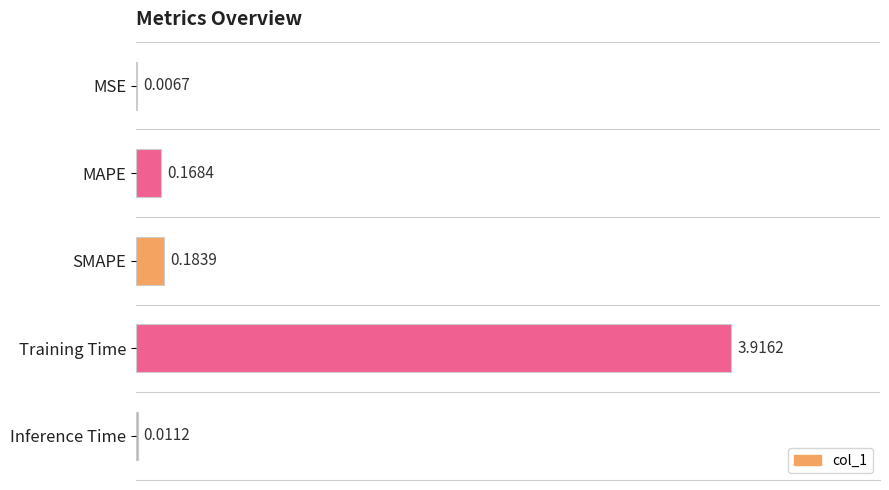

How many data points does each series have?

5